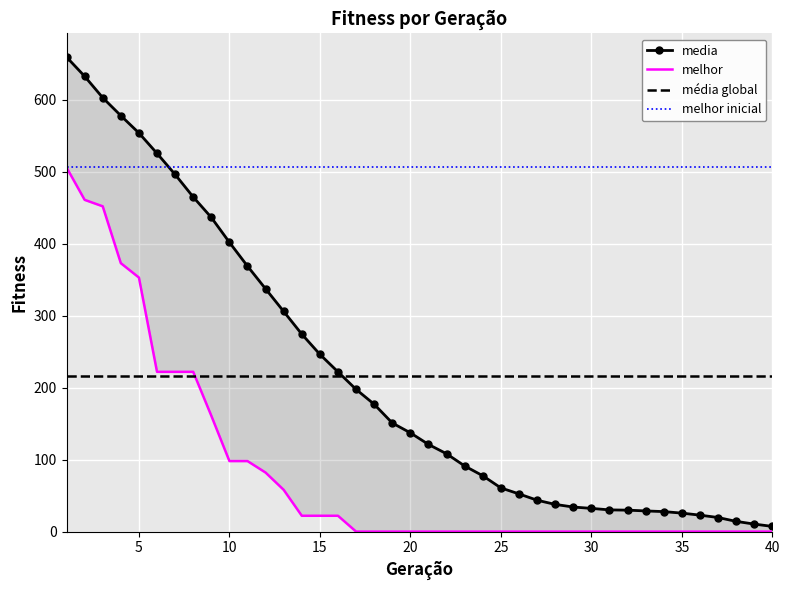

What is the average value of the media series?

216.1